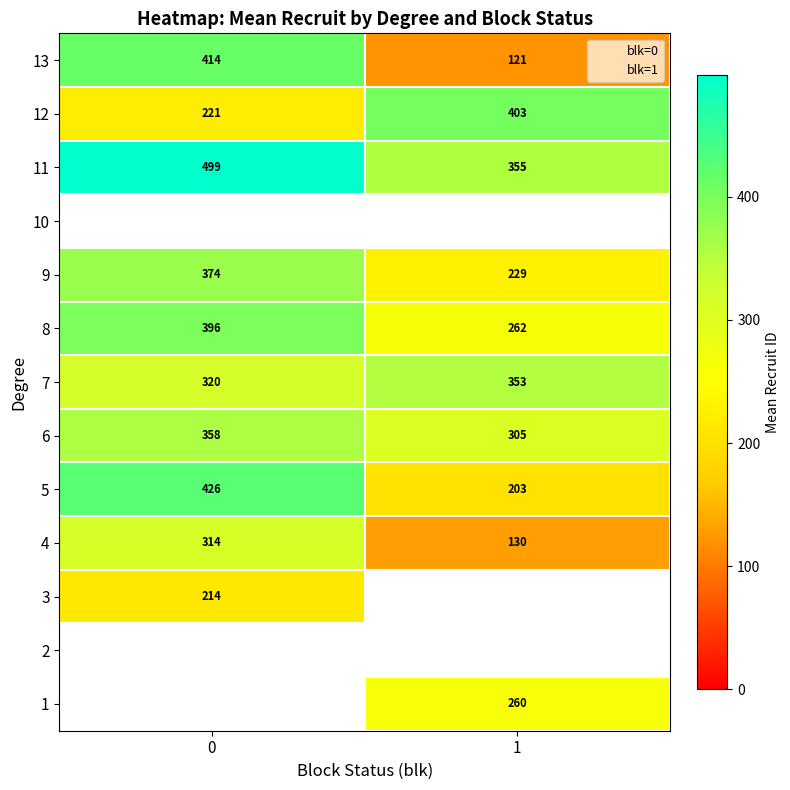

True or false: 11 has a value of 638.2 at 1.

False